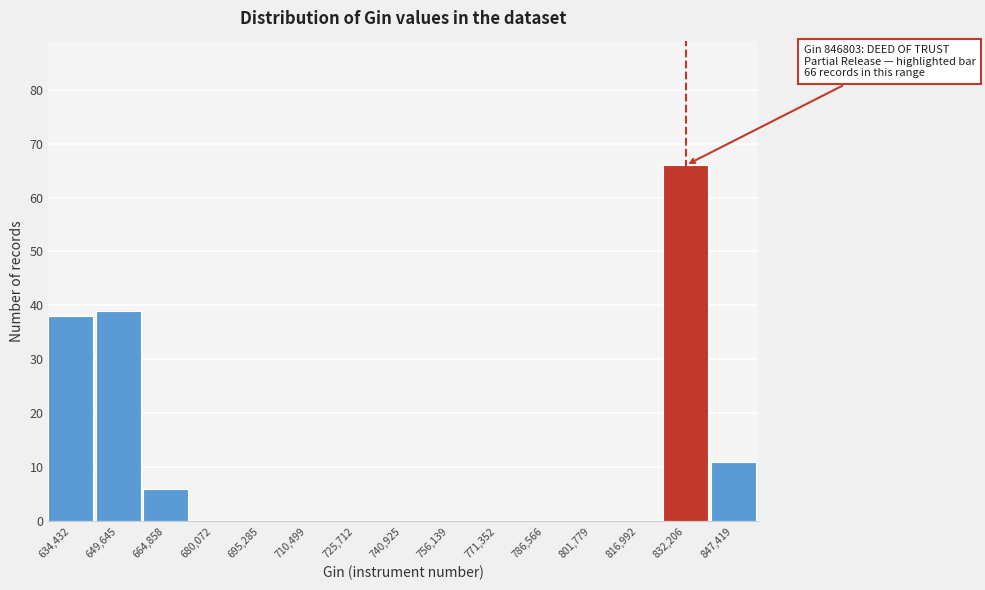

Reading left to right, list all the values displayed in this chart.

634,432=38	649,645=39	664,858=6	680,072=0	695,285=0	710,499=0	725,712=0	740,925=0	756,139=0	771,352=0	786,566=0	801,779=0	816,992=0	832,206=66	847,419=11